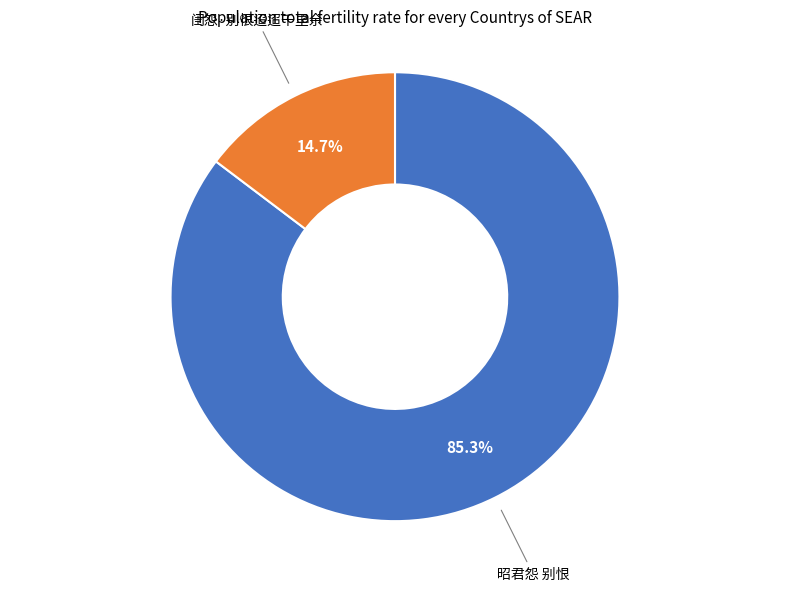

Is there a majority slice in this chart?

Yes